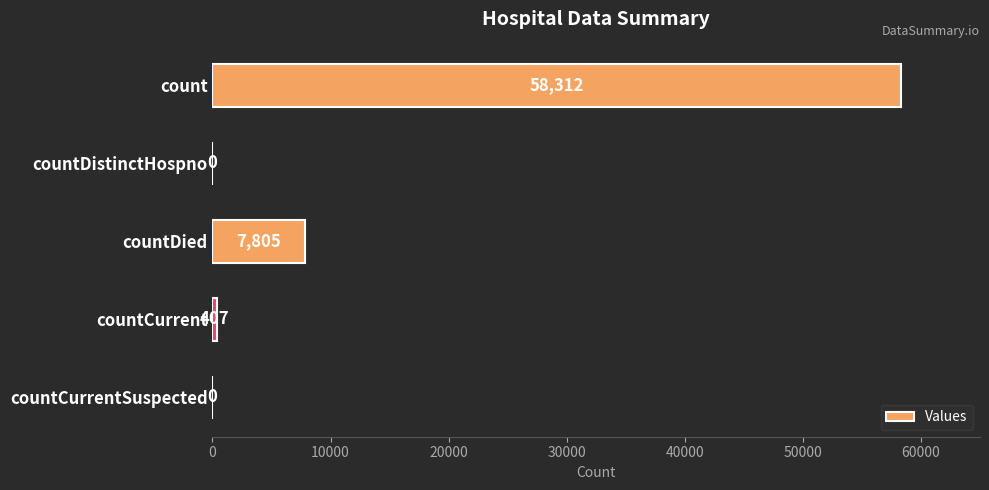

What is the sum of all values?

66524